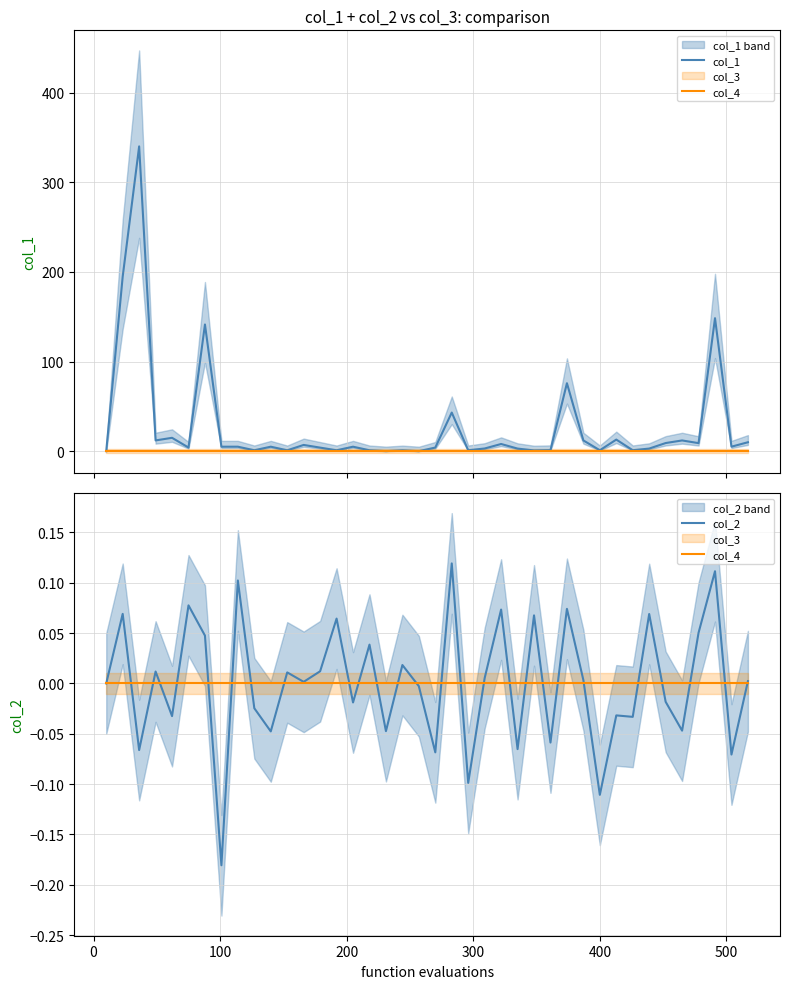

At how many categories does at least one series exceed 181?

2